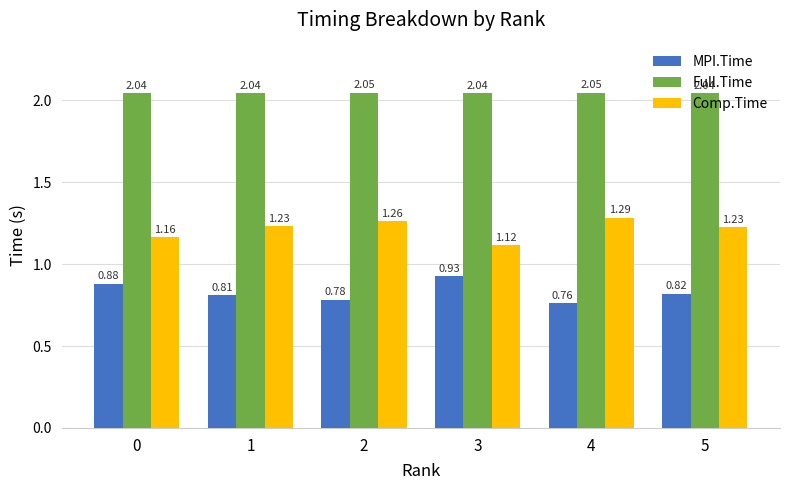

Rank the series by their maximum value, from lowest to highest.

MPI.Time, Comp.Time, Full.Time